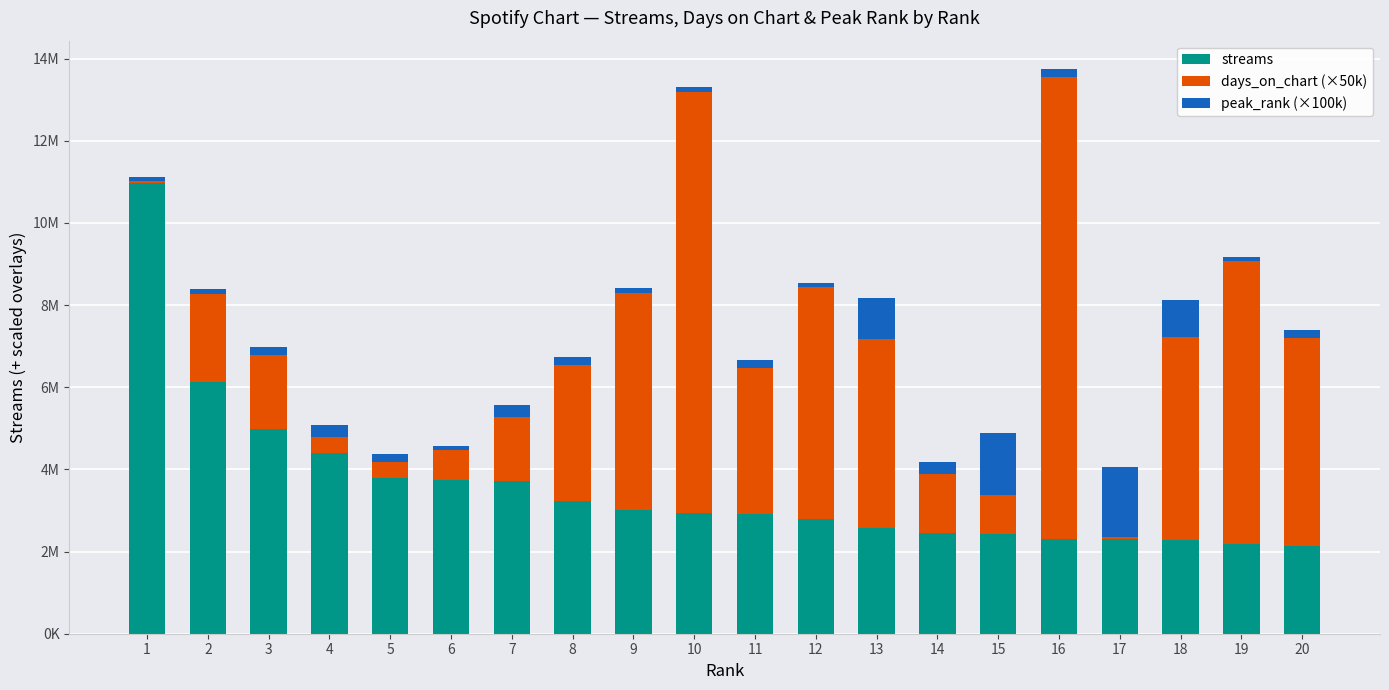

What are all the series names shown in the legend?

streams, days_on_chart (×50k), peak_rank (×100k)